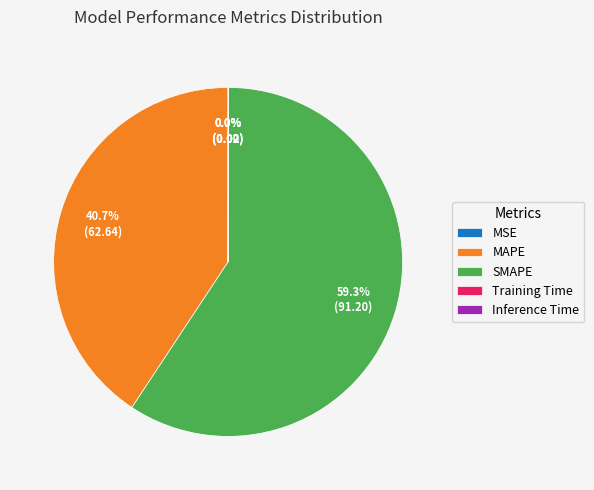

Approximately how many times larger is the value at MAPE compared to SMAPE?

0.7